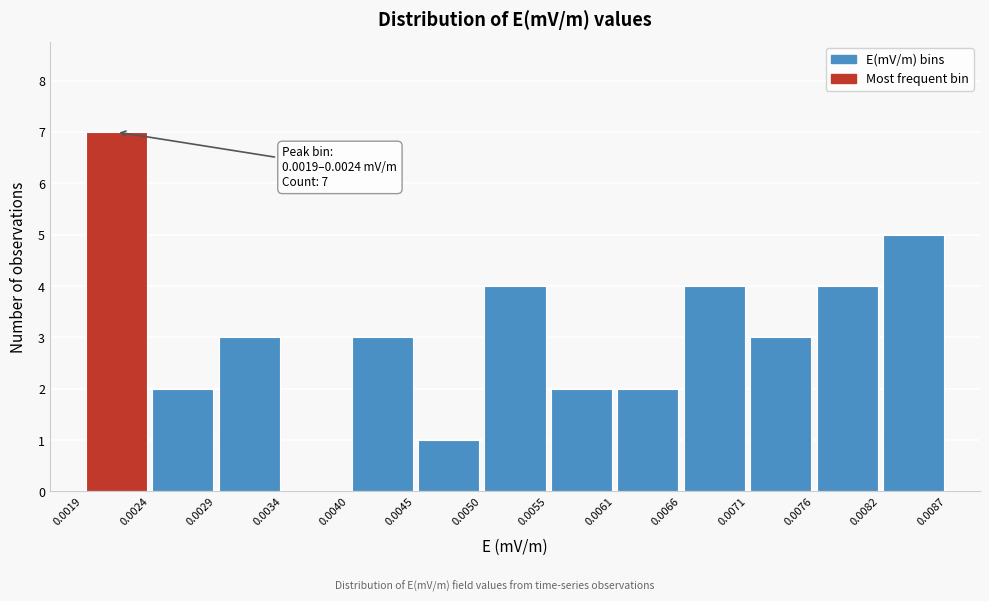

Over which range of the x-axis is the bar tallest?

0.0019 to 0.0024